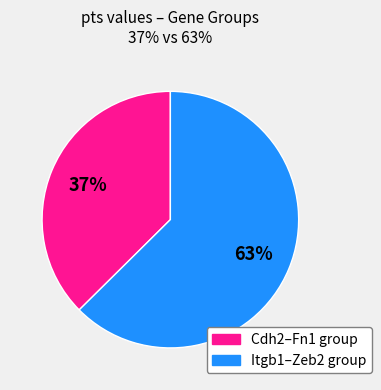

Is there a majority slice in this chart?

Yes